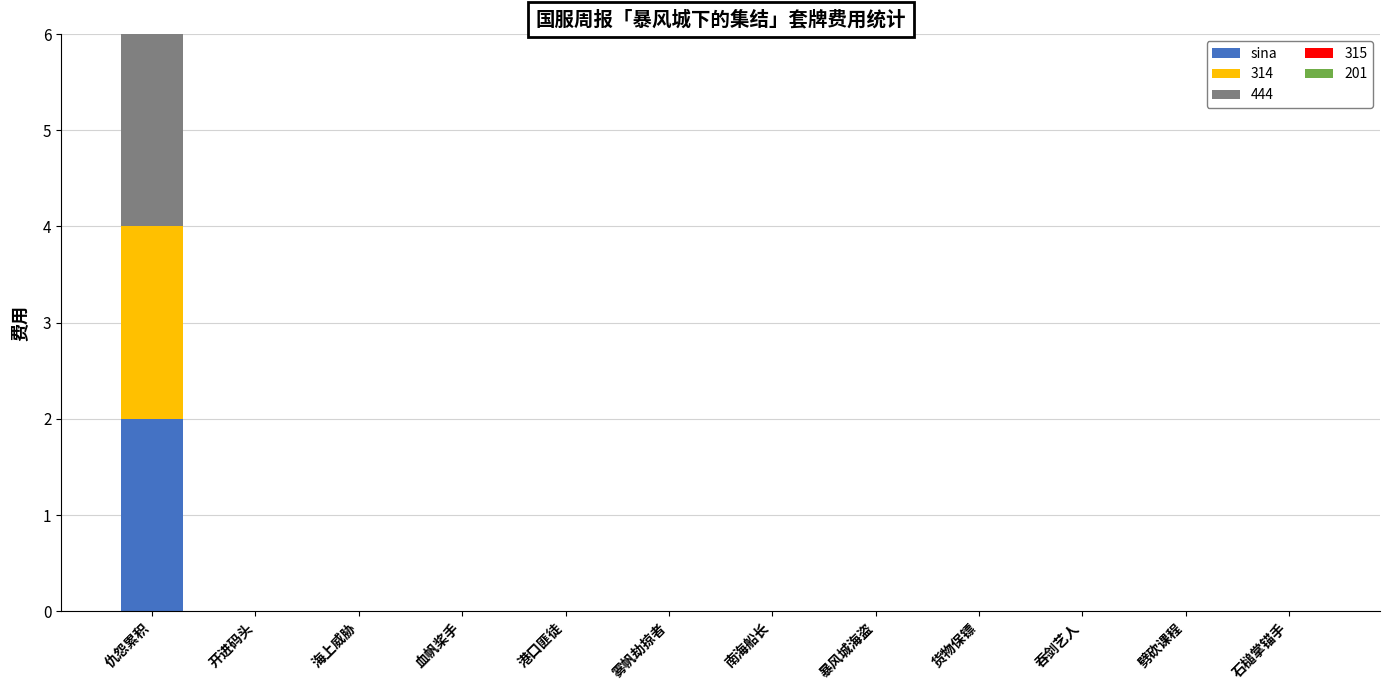

What is the label of the 8th bar from the right?

港口匪徒